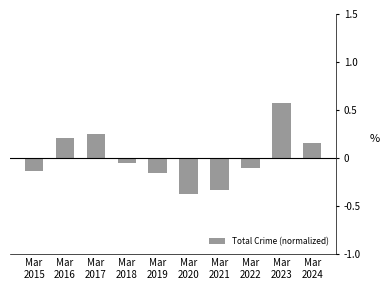

What is the minimum value shown in the chart?

-0.4